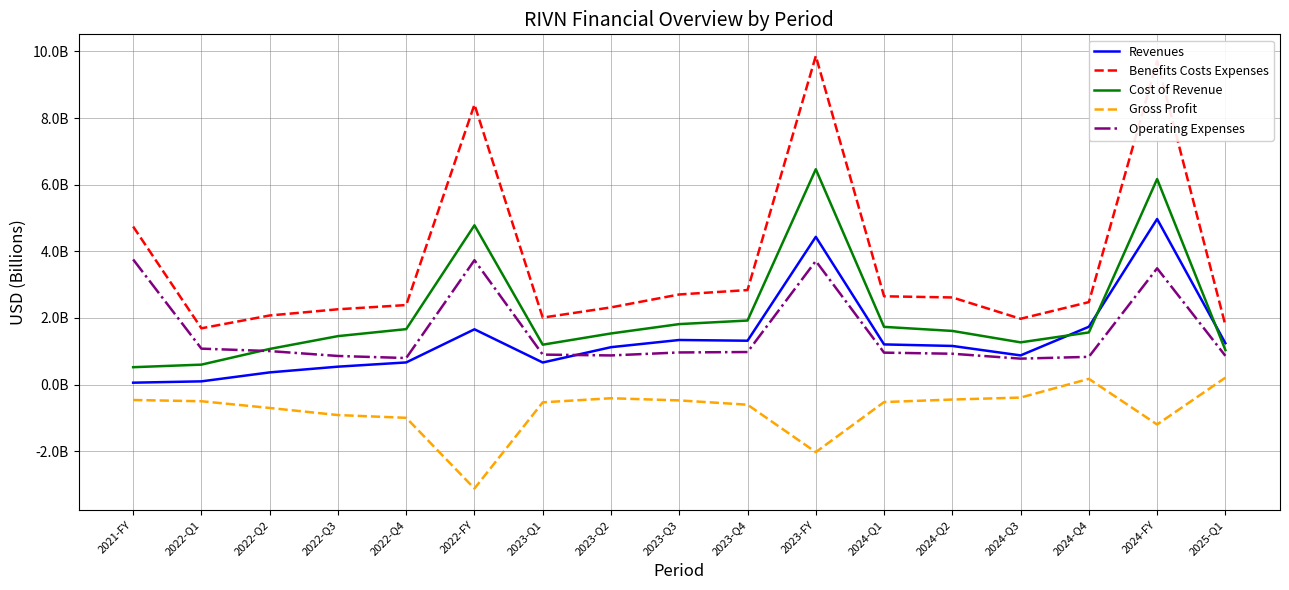

The value of Cost of Revenue at 2024-Q2 is 1.6. True or false?

True